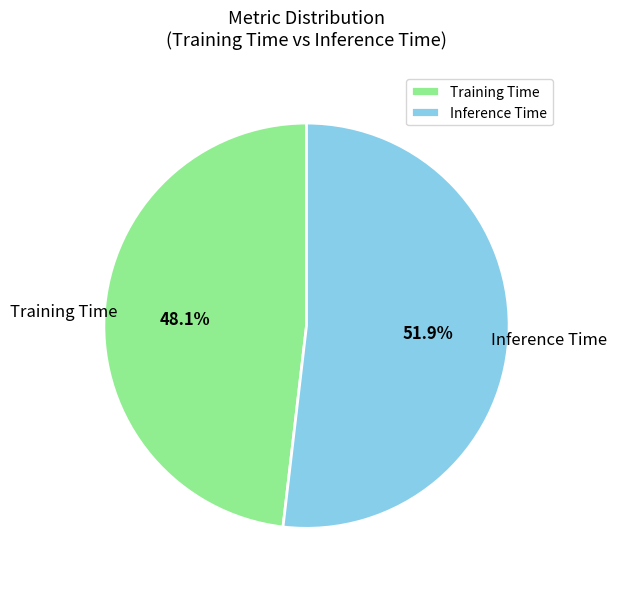

Between Inference Time and Training Time, which is larger?

Inference Time